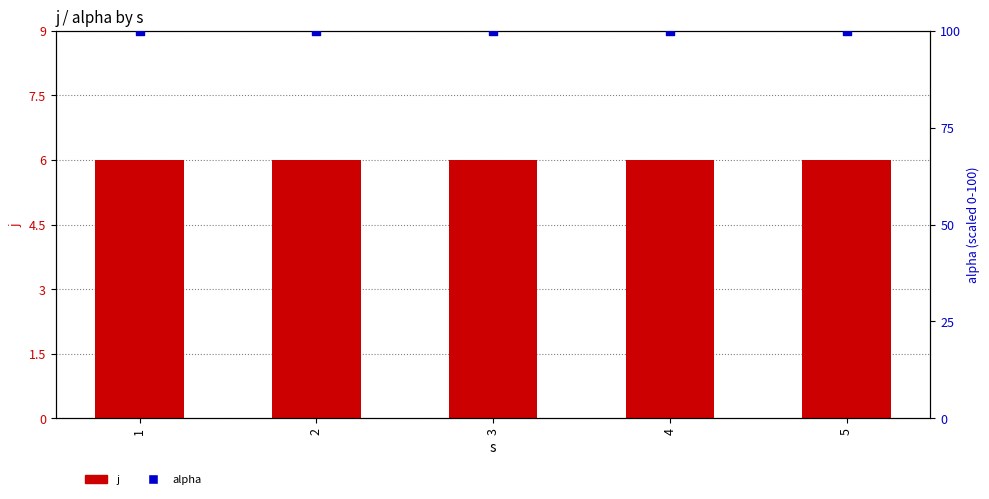

What is the total value across all series at 3?

106